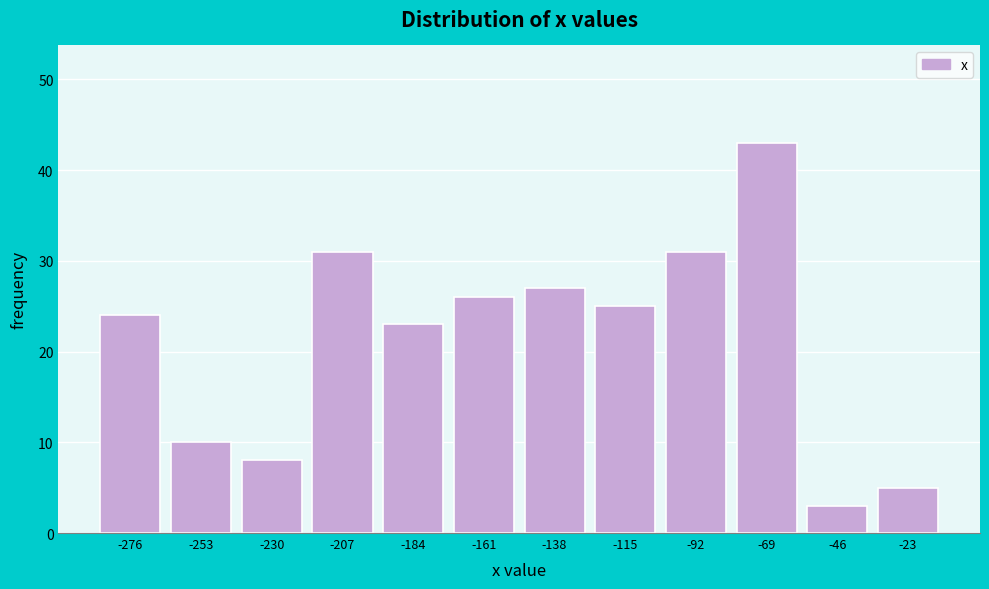

Reading right to left, what are all the values shown in this chart?

5	3	43	31	25	27	26	23	31	8	10	24